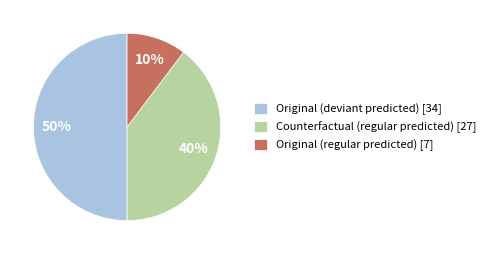

What is the smallest slice in the pie chart?

Original (regular predicted) [7]